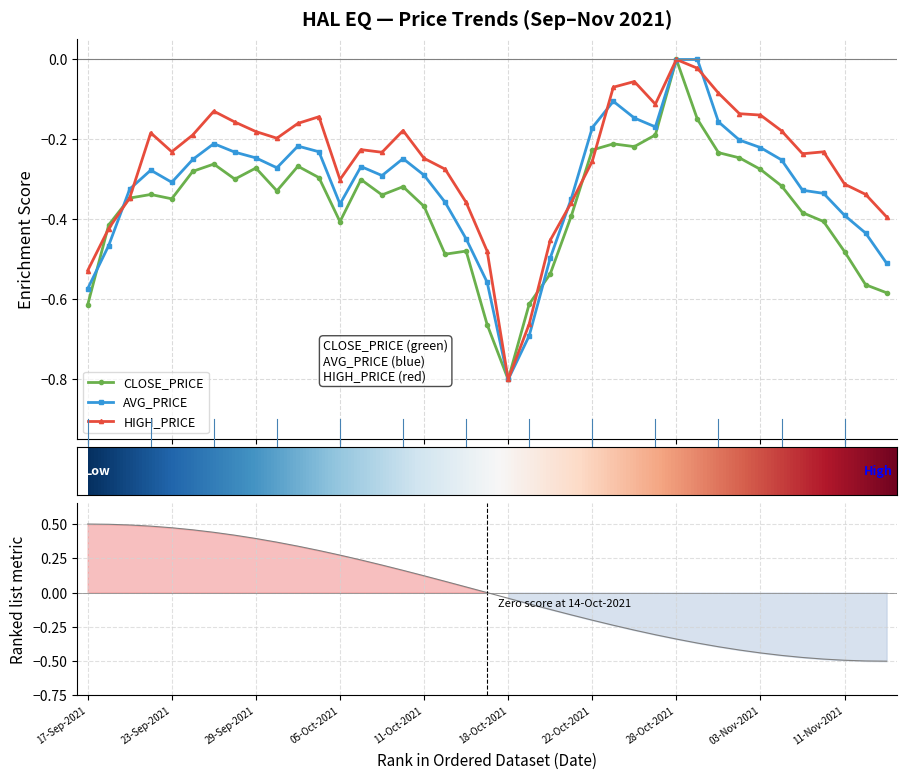

Where is the first local minimum for AVG_PRICE?

23-Sep-2021